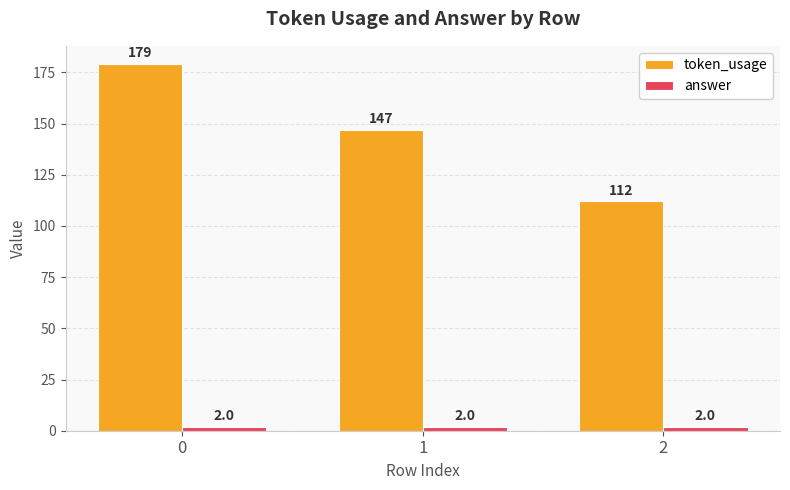

Count the number of categories in the chart.

3